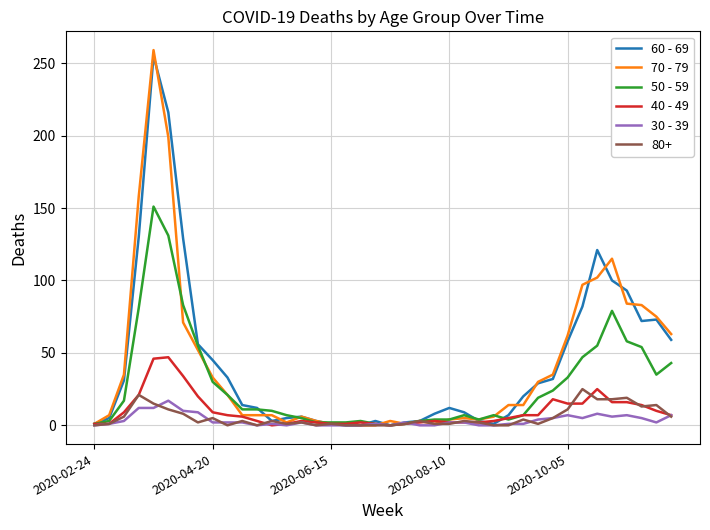

Which series has the largest range (max minus min)?

70 - 79